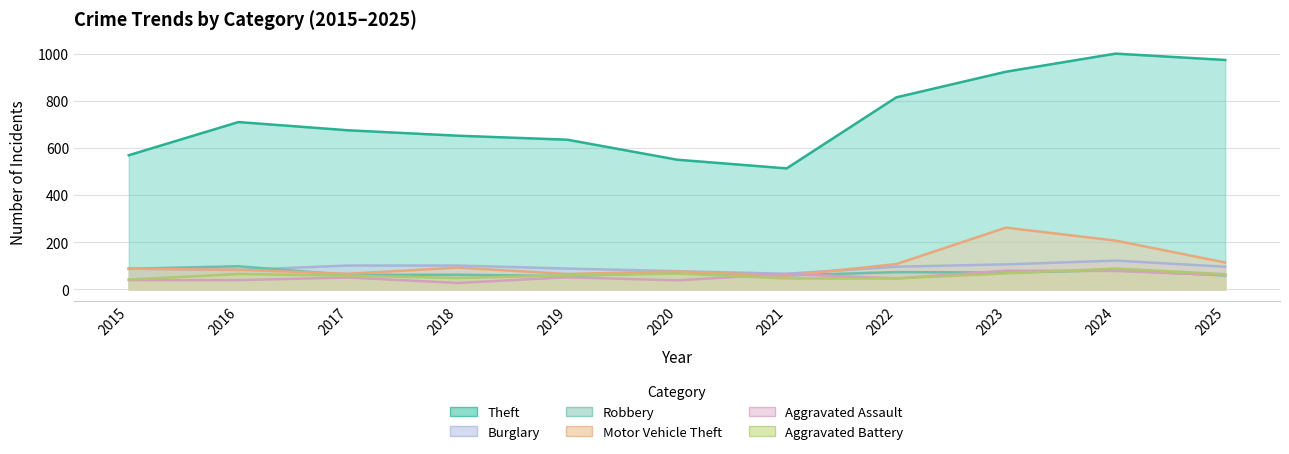

Rank the series at 2016 from highest to lowest value.

Theft, Robbery, Motor Vehicle Theft, Burglary, Aggravated Battery, Aggravated Assault